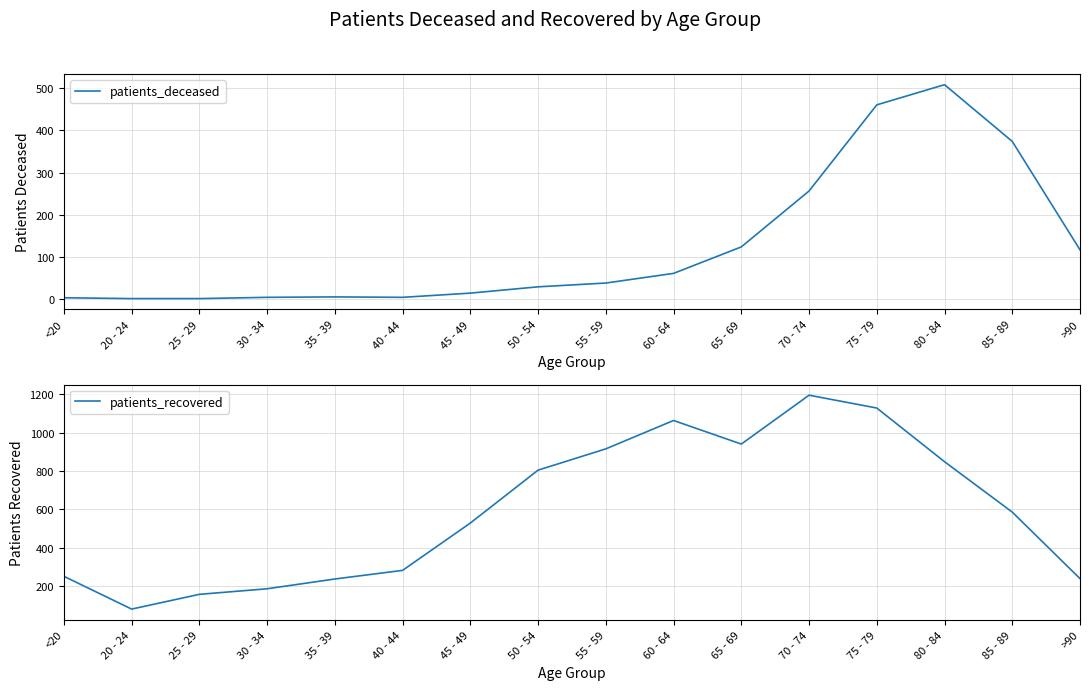

At how many categories does at least one series exceed 66?

16